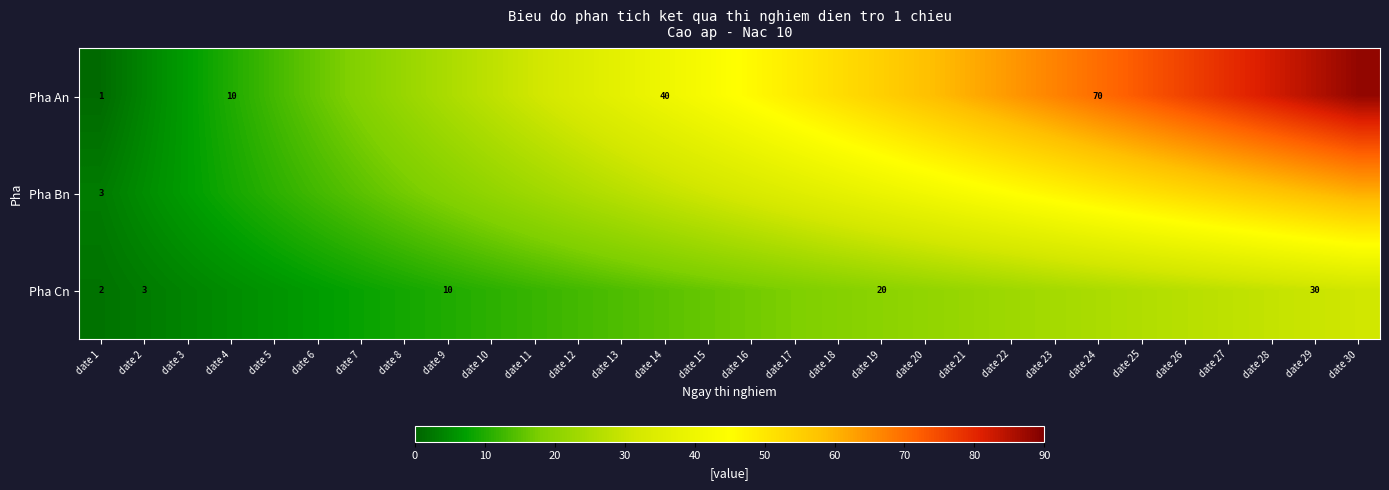

What is the difference between the second highest and second lowest values in the Pha An series?

81